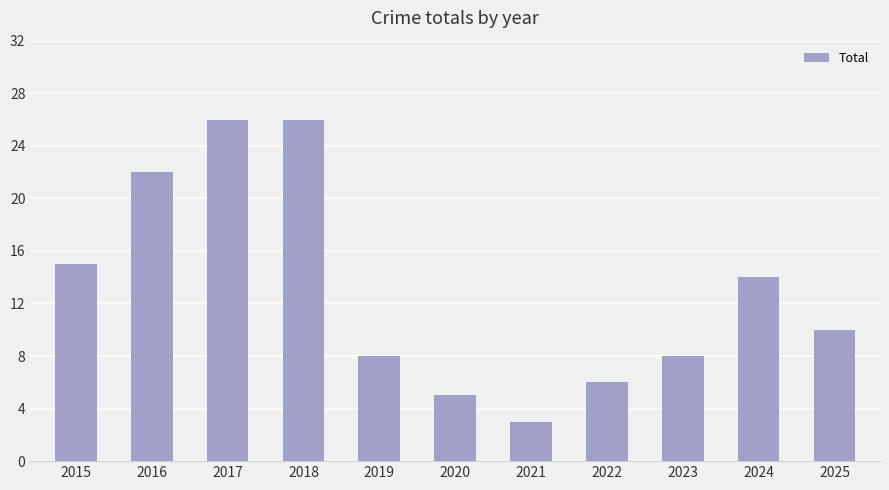

Reading right to left, list all the values displayed in this chart.

2025=10	2024=14	2023=8	2022=6	2021=3	2020=5	2019=8	2018=26	2017=26	2016=22	2015=15